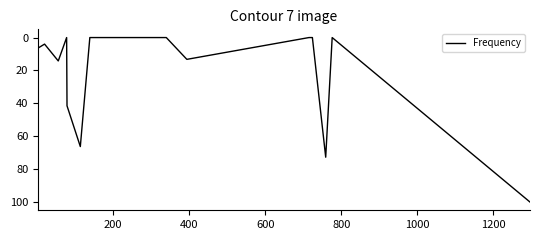

Does the chart have visible grid lines?

No